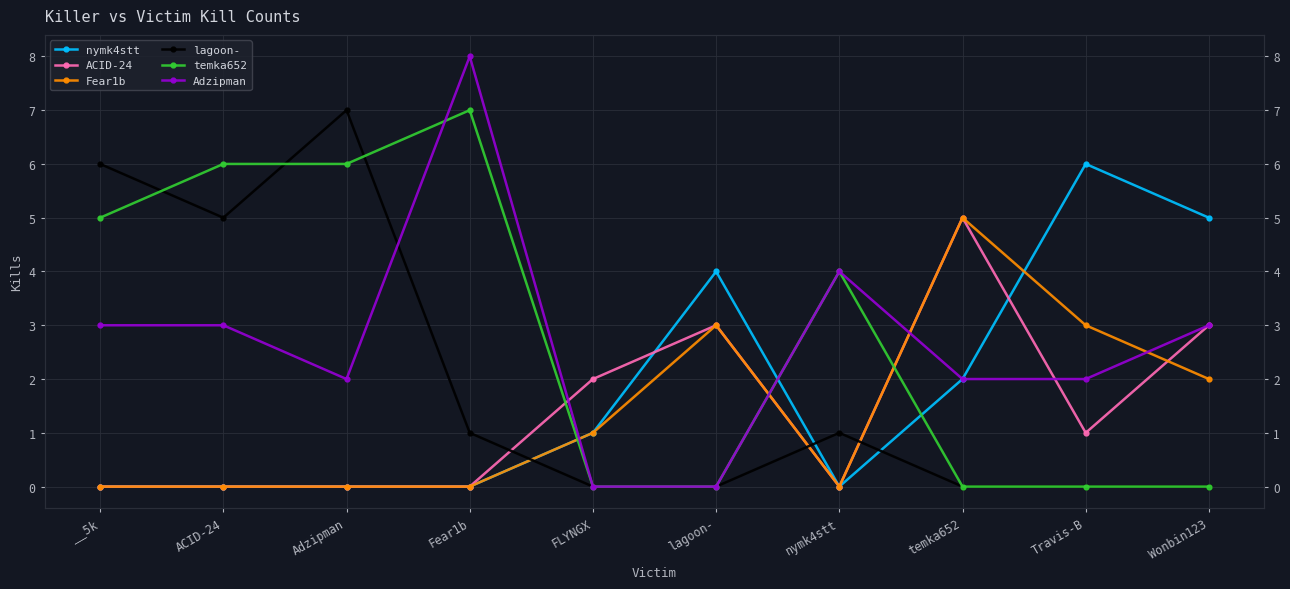

How many temka652 values are between 0 and 6?

9